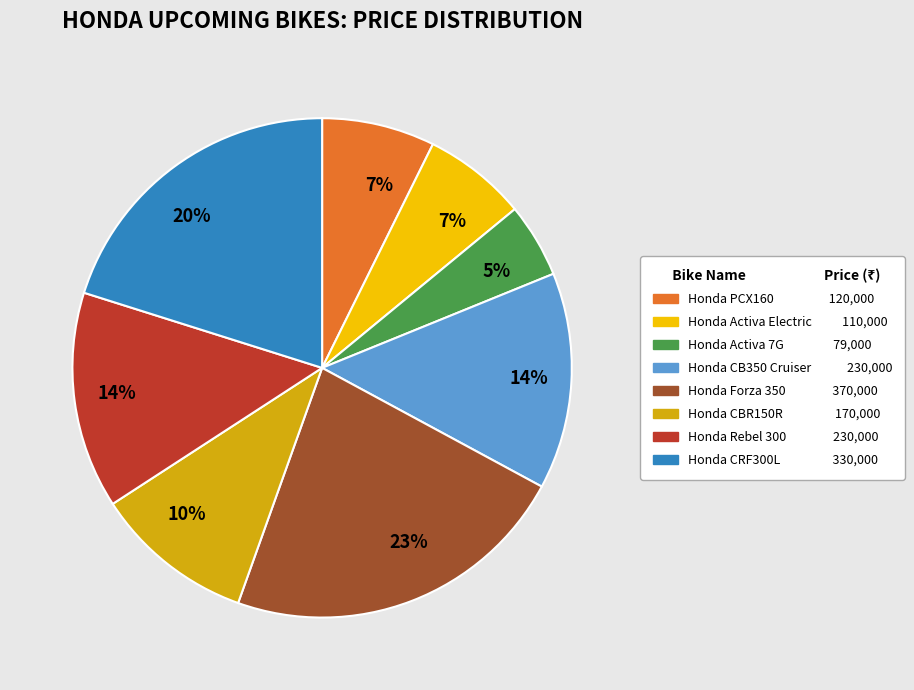

To the nearest percent, what is the difference between the largest and smallest slice percentages?

18%